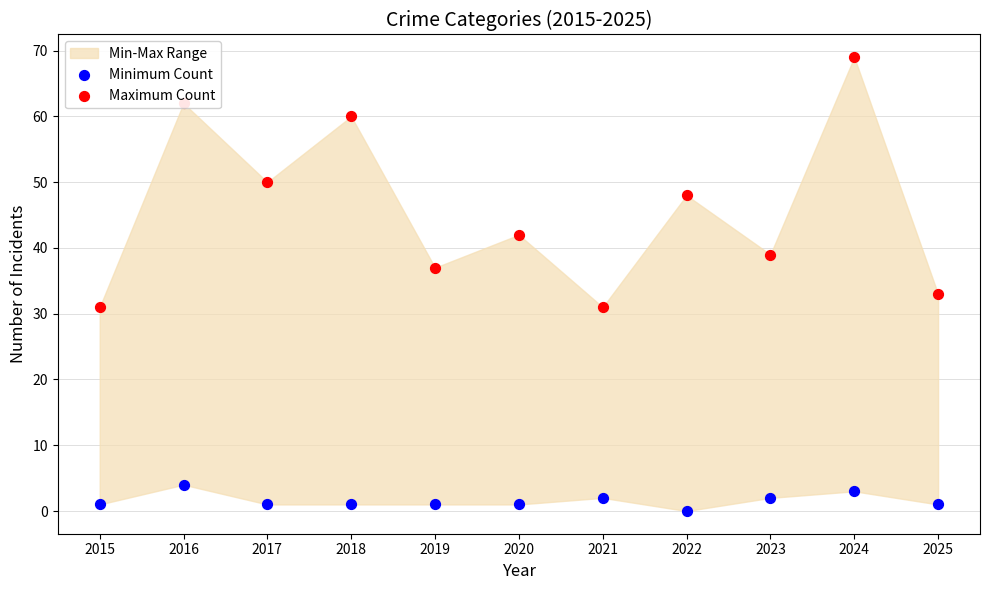

At which category is the sum across all series the highest?

2024